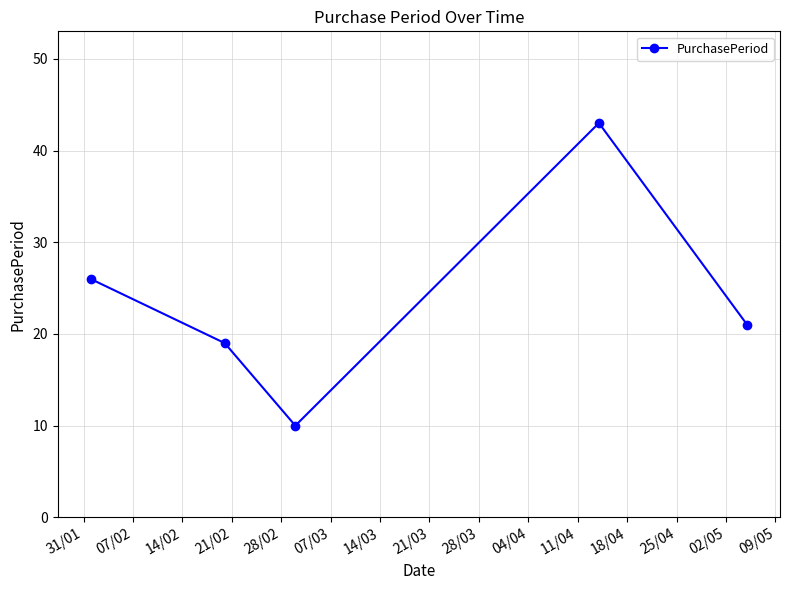

What is the value of the 1st point from the left?

26